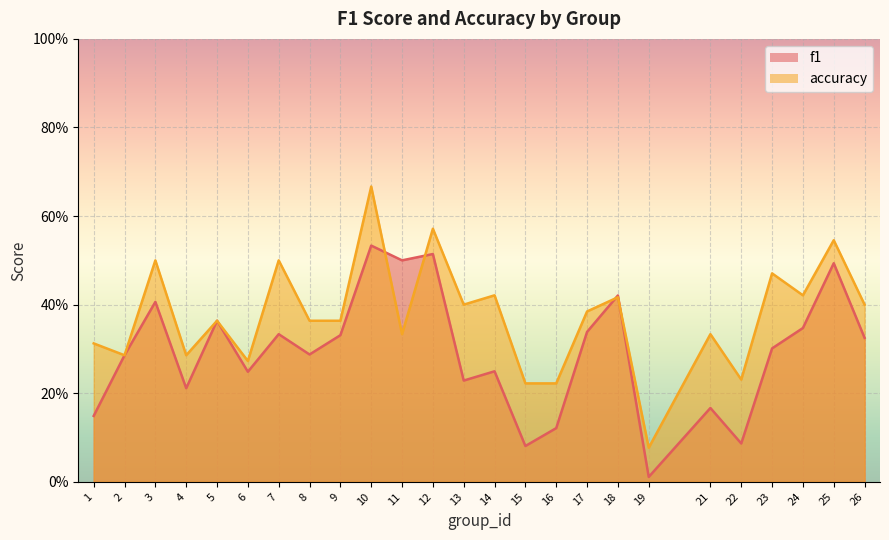

At which category does the chart reach its minimum across all series?

19